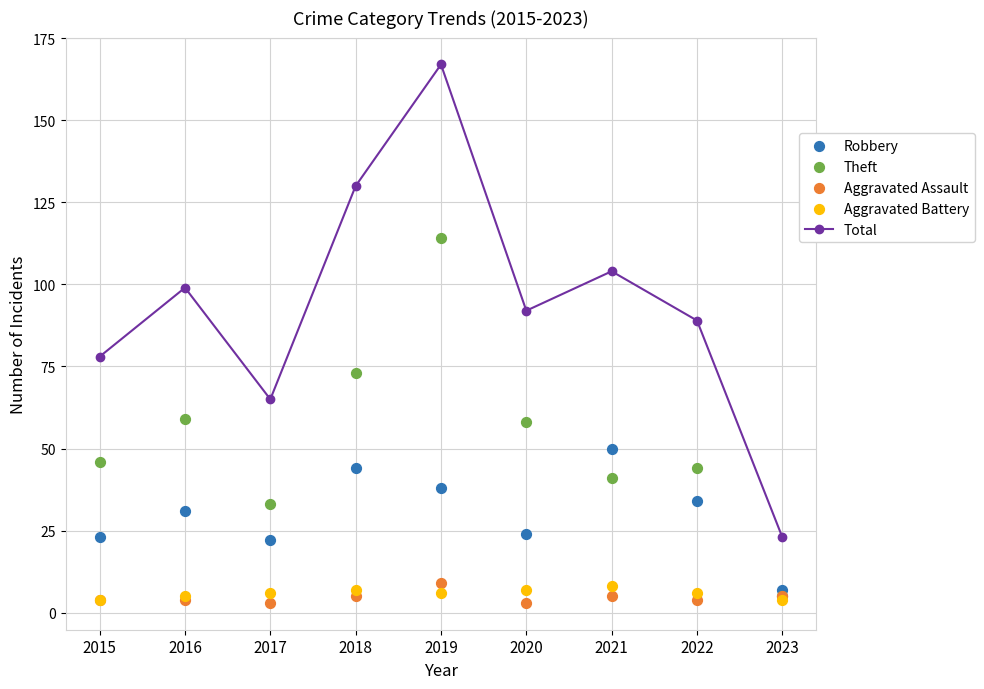

At how many categories does at least one series exceed 47?

8